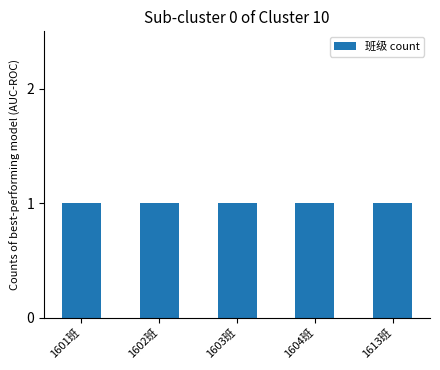

At which category is the sum across all series the highest?

1601班